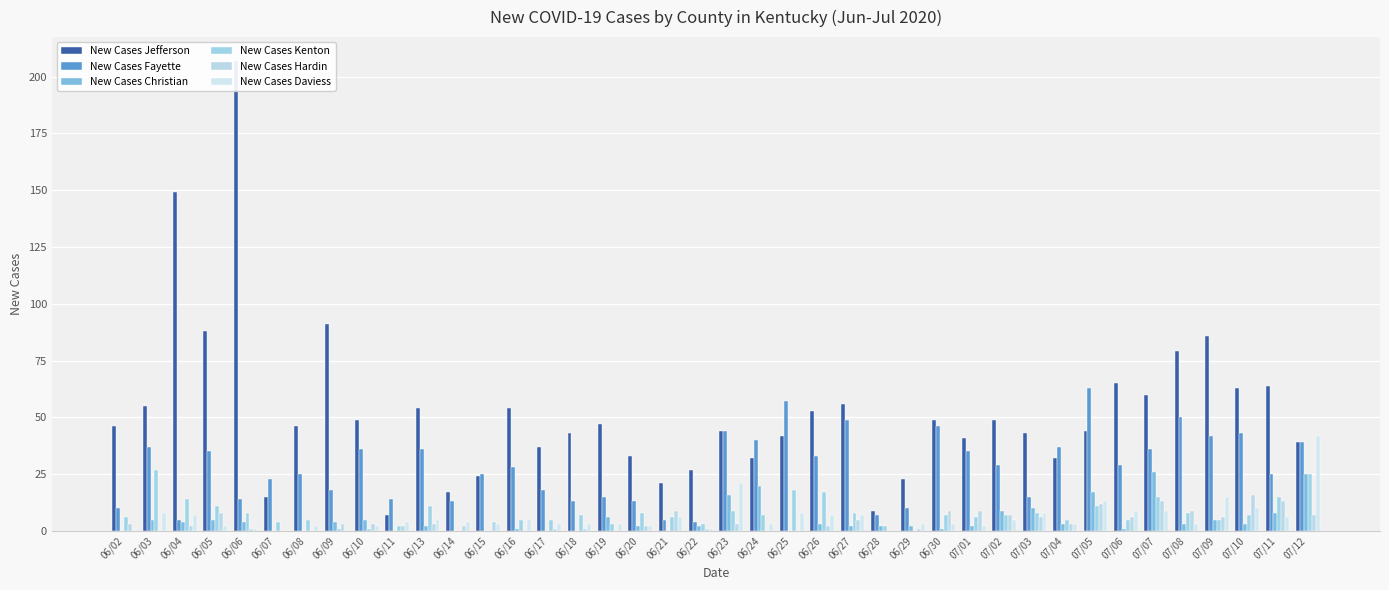

The value of New Cases Hardin at 07/09 is 6. True or false?

True